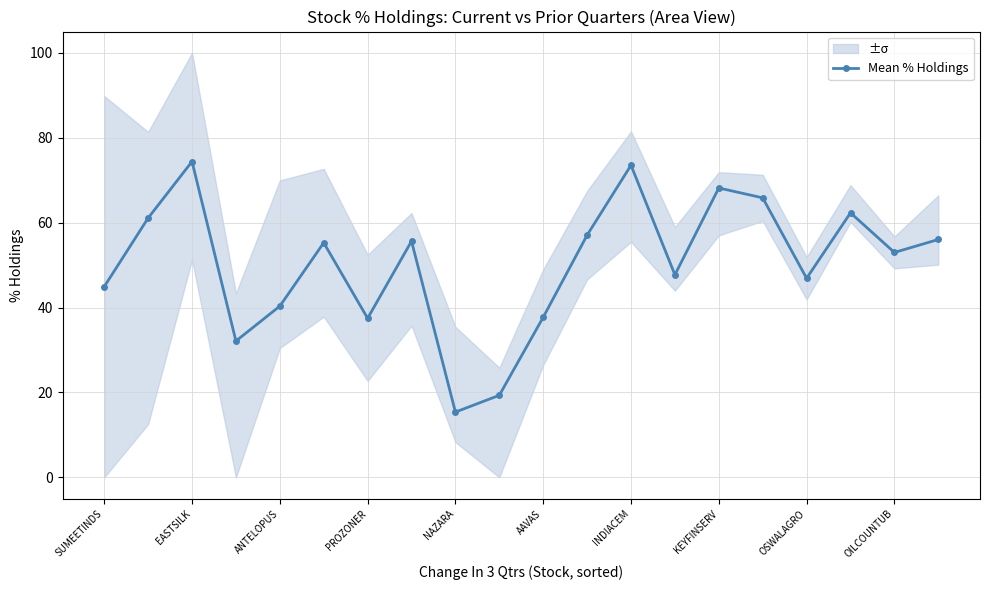

The Mean % Holdings series shows 37.5 at PROZONER. True or false?

True